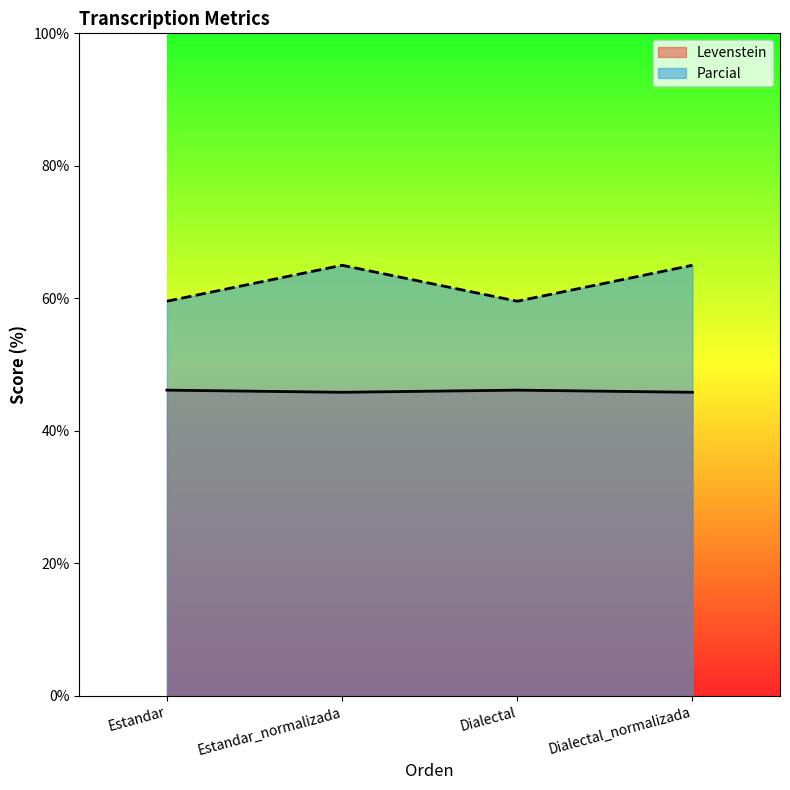

What is the difference between the maximum and minimum values in the Parcial series?

5.4